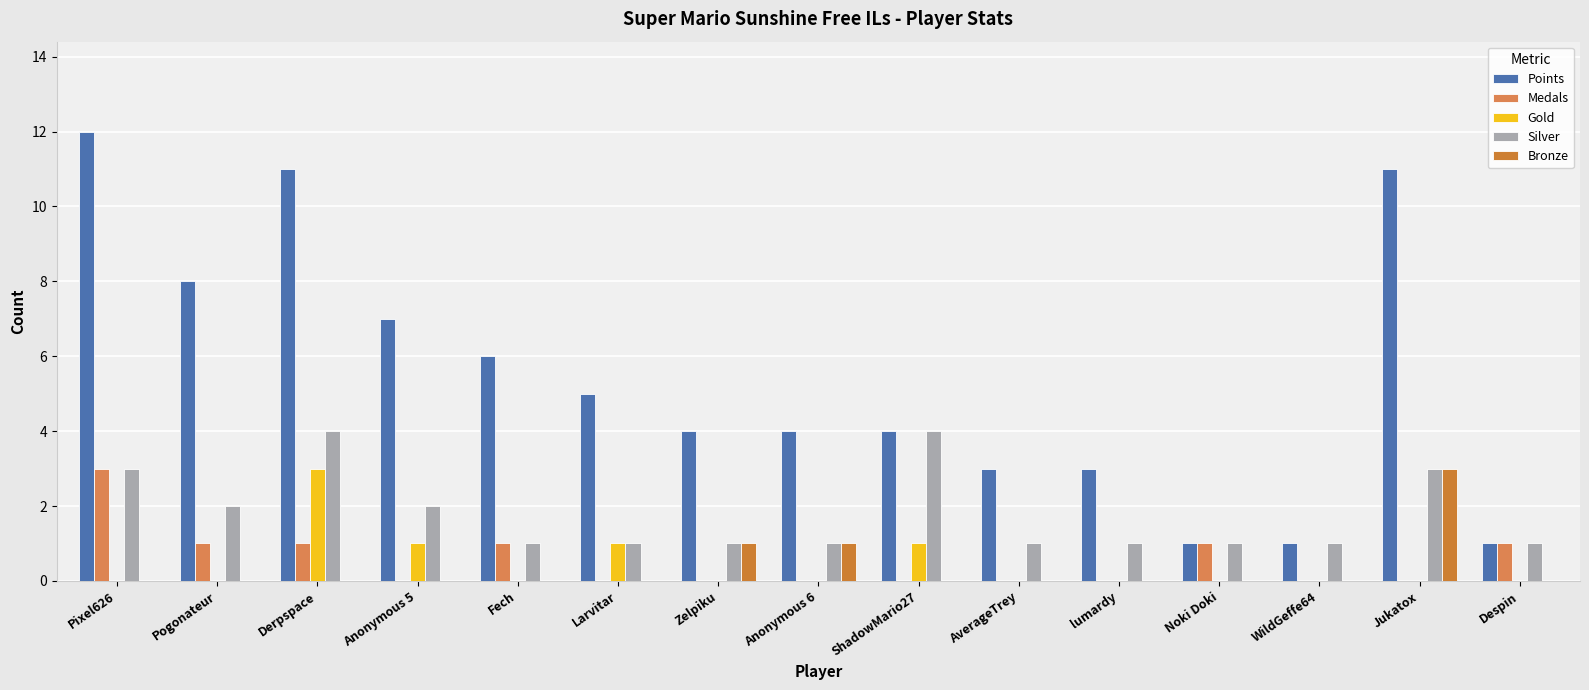

What position from the right is Zelpiku?

9